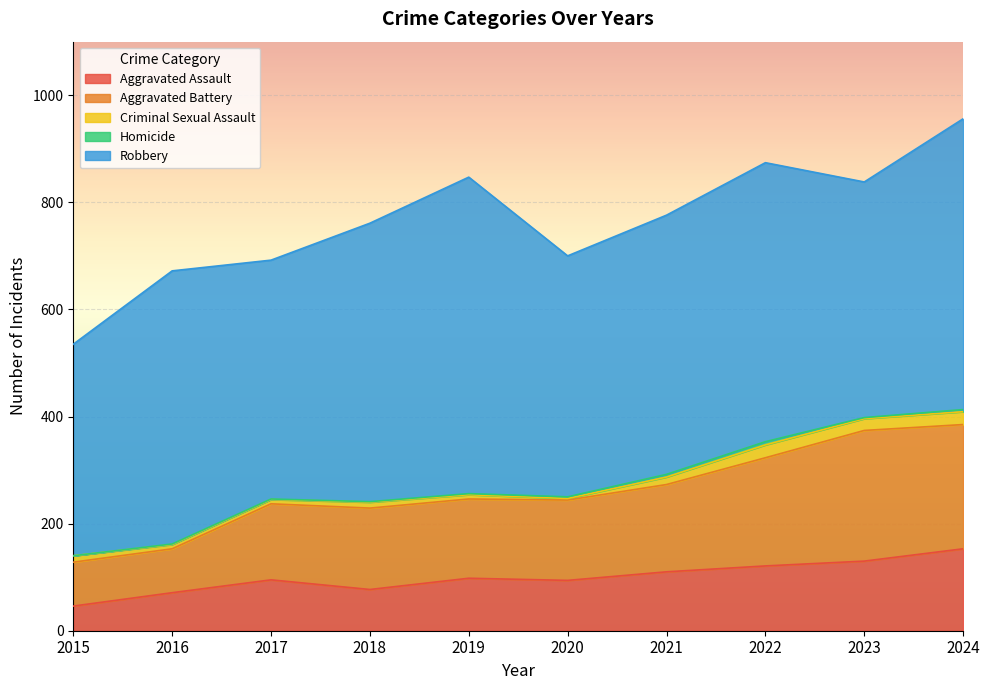

How many interior local valleys does the Criminal Sexual Assault series have?

2